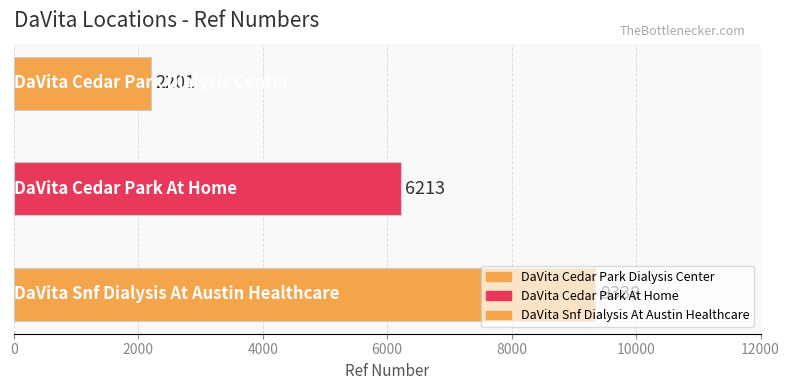

How many bars are there in total?

3